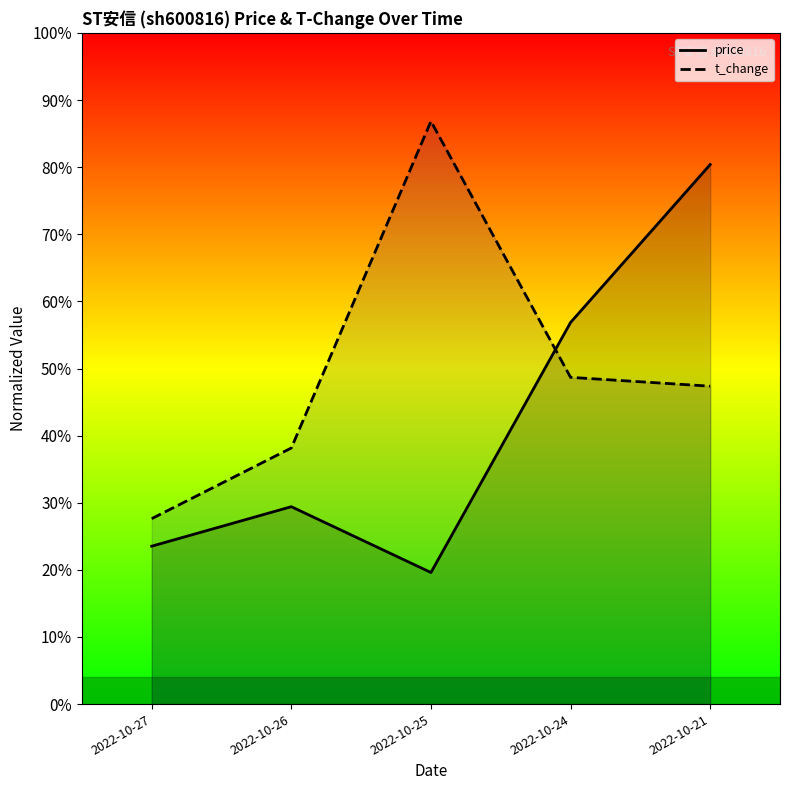

Rank the series at 2022-10-24 from highest to lowest value.

price, t_change